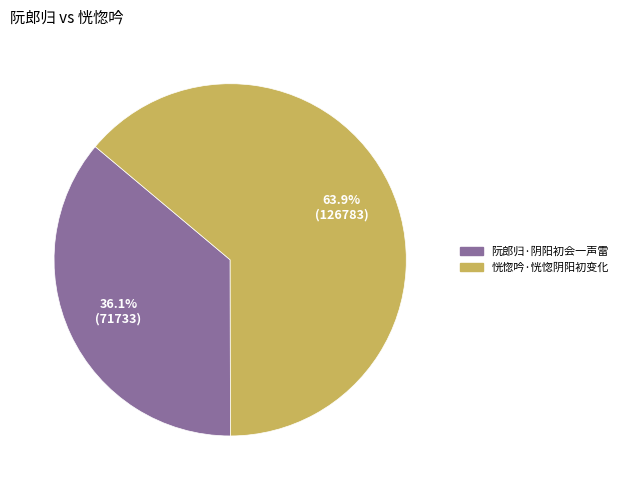

To the nearest percent, what is the average slice percentage?

50%